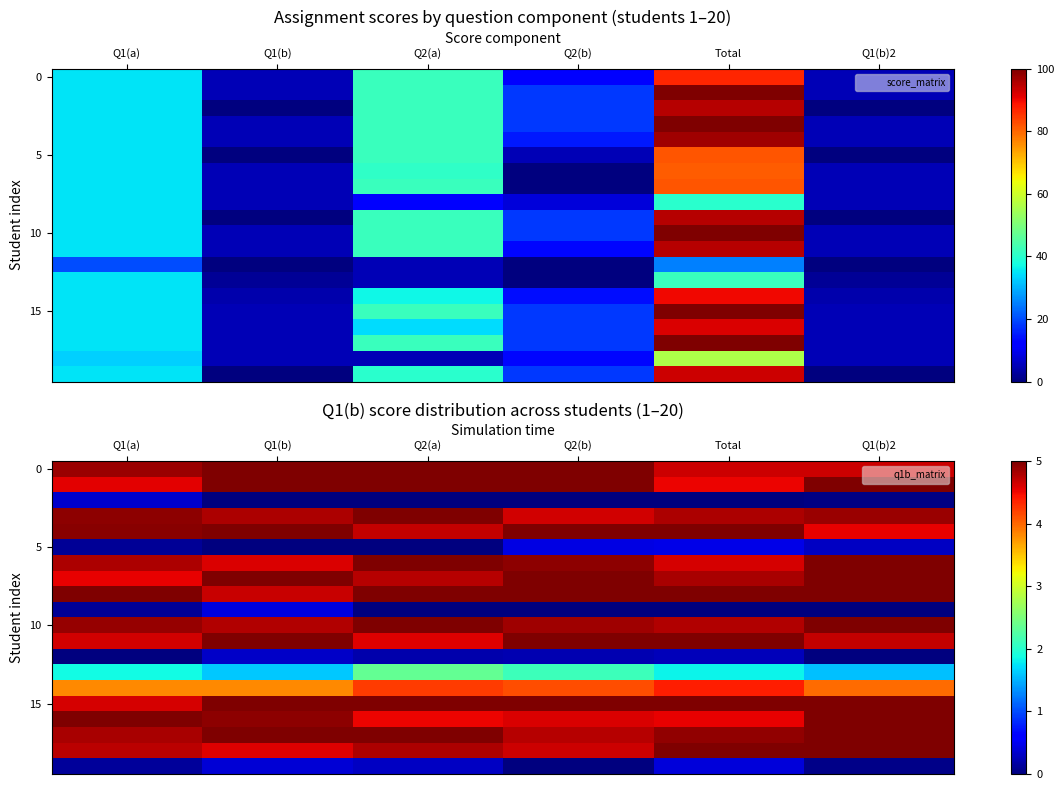

At how many categories does at least one series exceed 1?

6